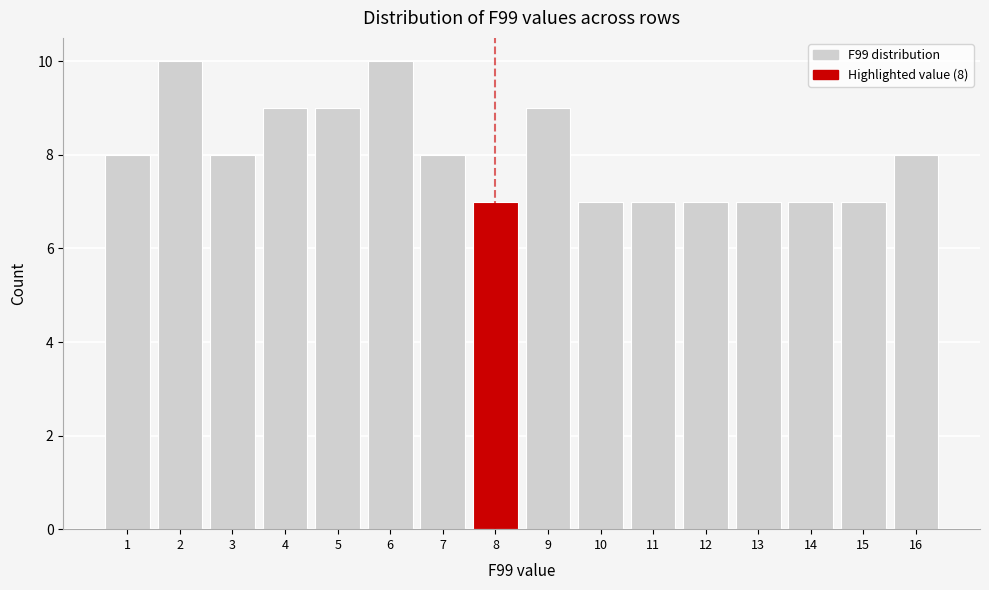

Reading left to right, what are all the values shown in this chart?

8	10	8	9	9	10	8	7	9	7	7	7	7	7	7	8